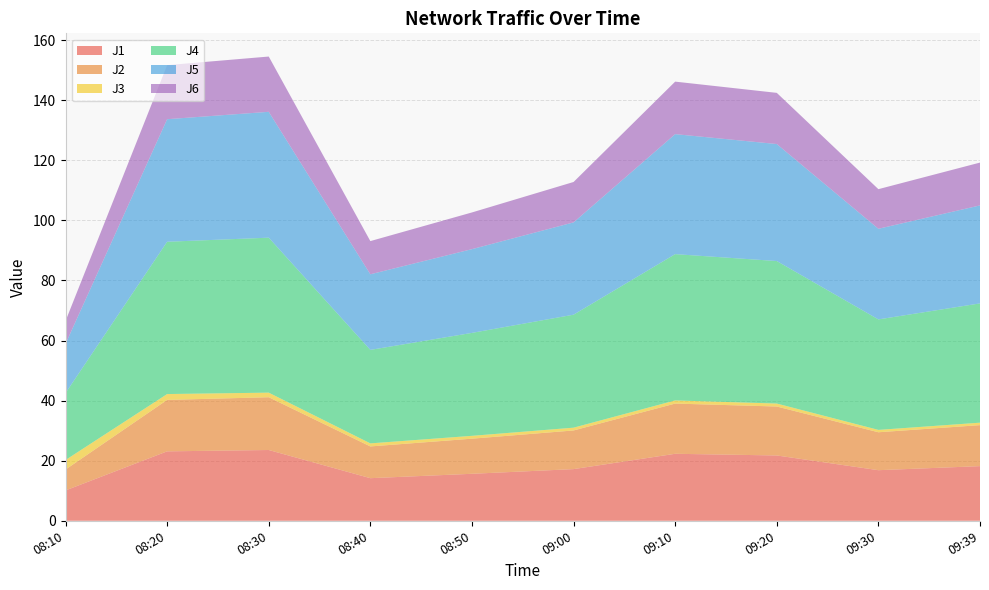

Reading left to right, transcribe all the data shown in this chart.

J1: 10.1	23.1	23.6	14.2	15.6	17.2	22.3	21.7	16.8	18.2
J2: 7.0	17.1	17.6	10.6	11.7	12.9	16.7	16.3	12.6	13.7
J3: 3.2	1.9	1.5	1.0	0.9	0.9	1.1	1.0	0.8	0.8
J4: 22.3	50.7	51.6	31.1	34.3	37.6	48.7	47.4	36.8	39.7
J5: 16.4	40.8	41.9	25.2	27.9	30.7	40.0	39.0	30.2	32.6
J6: 7.6	18.0	18.4	11.1	12.2	13.4	17.5	17.0	13.2	14.3